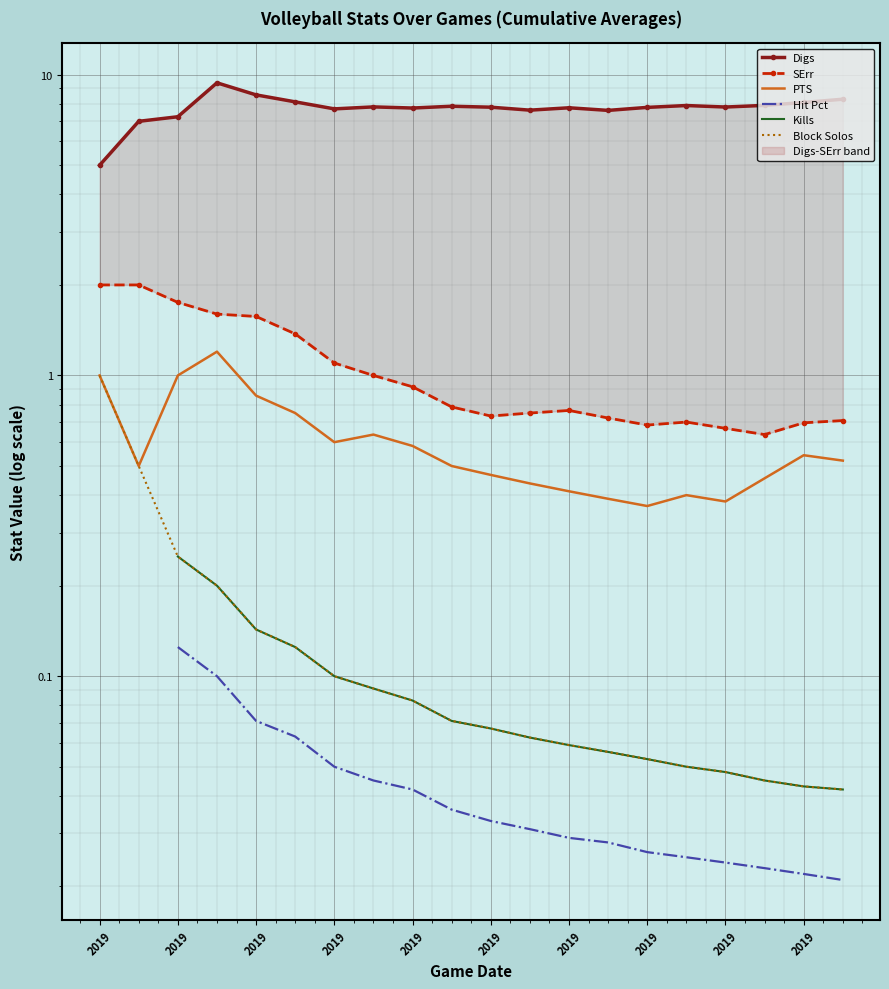

What is the difference between the second highest and second lowest values in the SErr series?

1.3